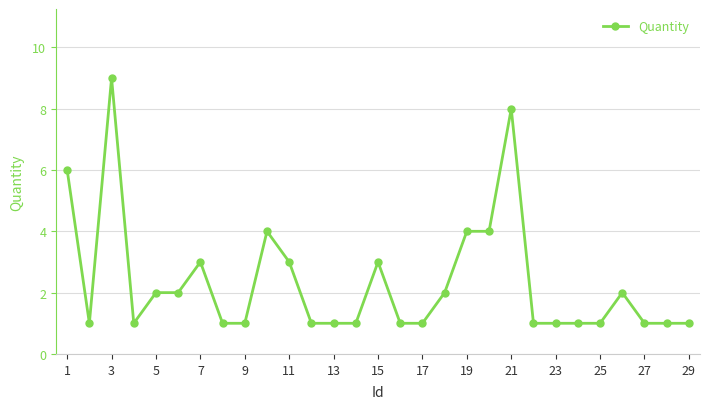

What is the maximum value shown in the chart?

9